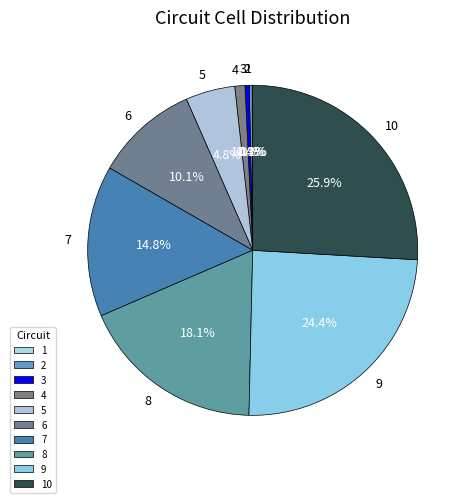

What portion of the pie excludes 9?

75.6%